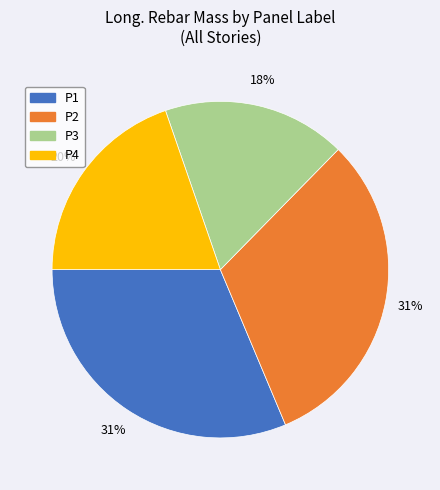

Do P4 and P2 together represent more than half of the pie?

Yes